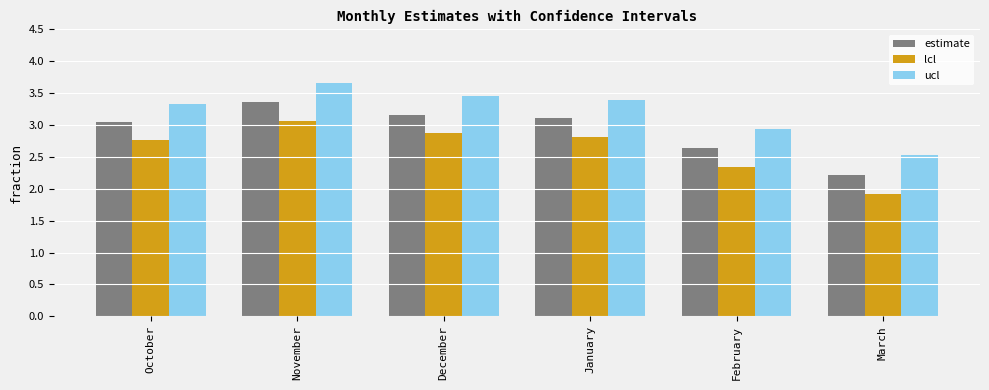

The value of lcl at March is 1.9. True or false?

True